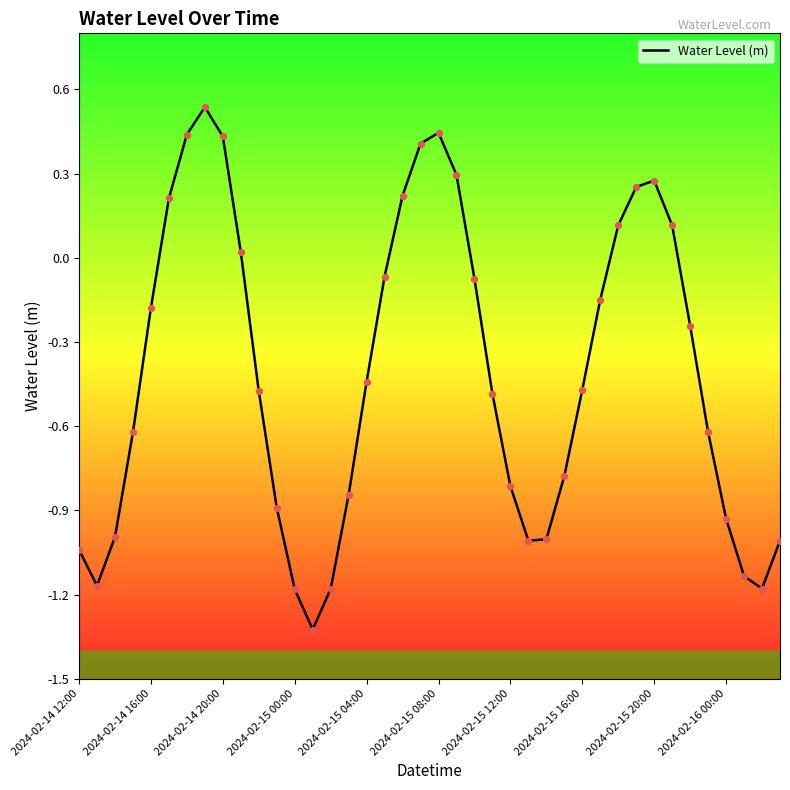

What is the difference between the maximum and minimum values?

1.9